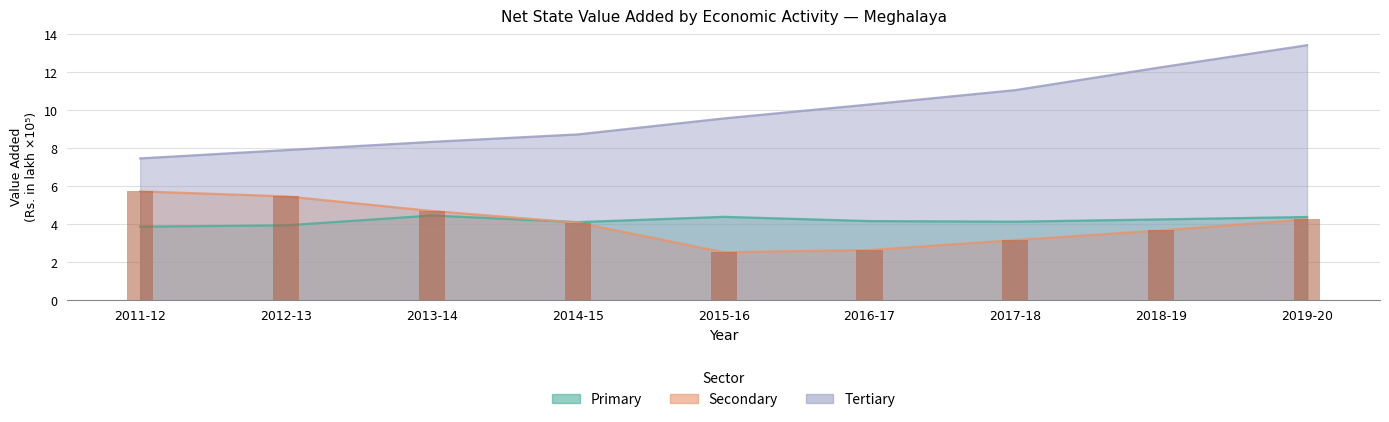

What is the difference between the Primary values at 2011-12 and 2016-17?

0.3